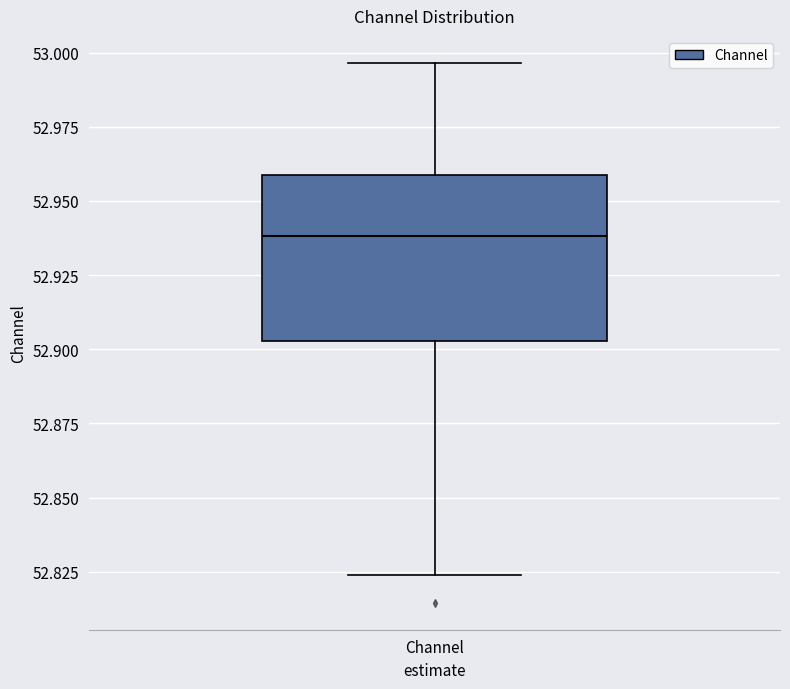

Transcribe this box plot: give where the median line is, the range the box spans, and where the two whiskers end, as read against the y-axis. The values are not printed on the chart, so give them approximately, as read against the axis.

median 52.940, box 52.905 to 52.960, whiskers 52.825 to 52.995